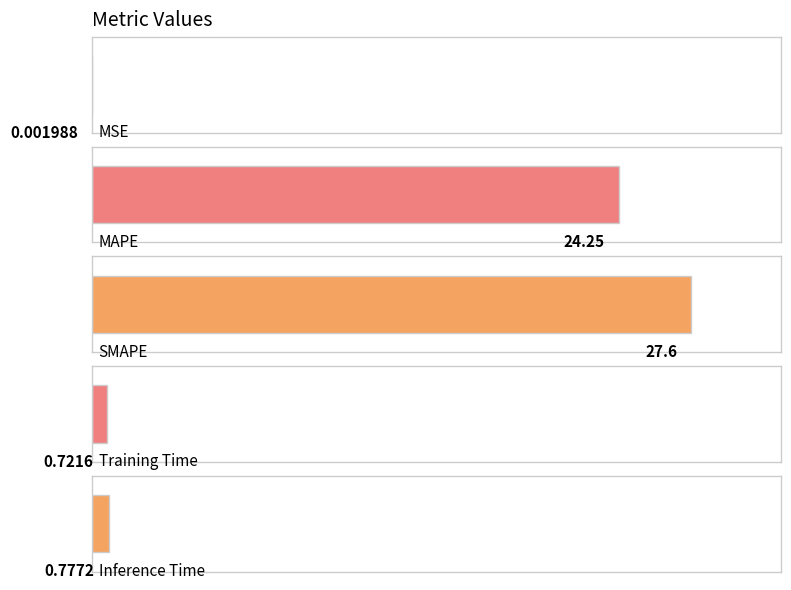

Is it true that the value at MAPE is 16.2?

False